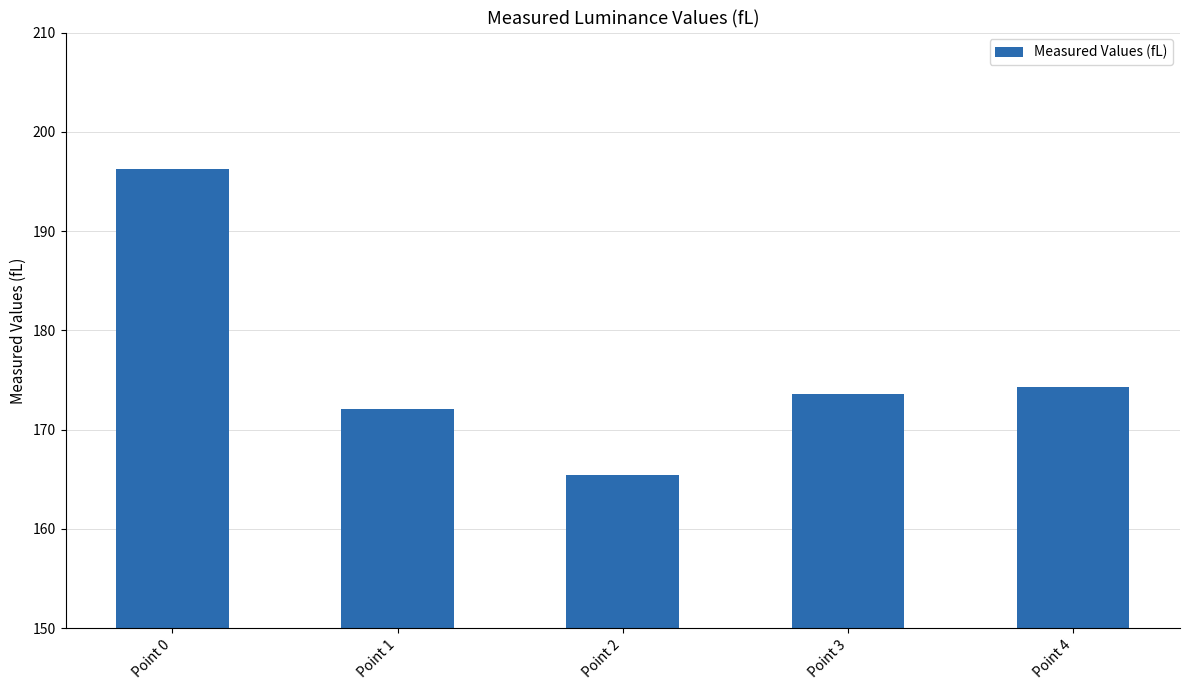

List the labels in order of value, smallest first.

Point 2, Point 1, Point 3, Point 4, Point 0